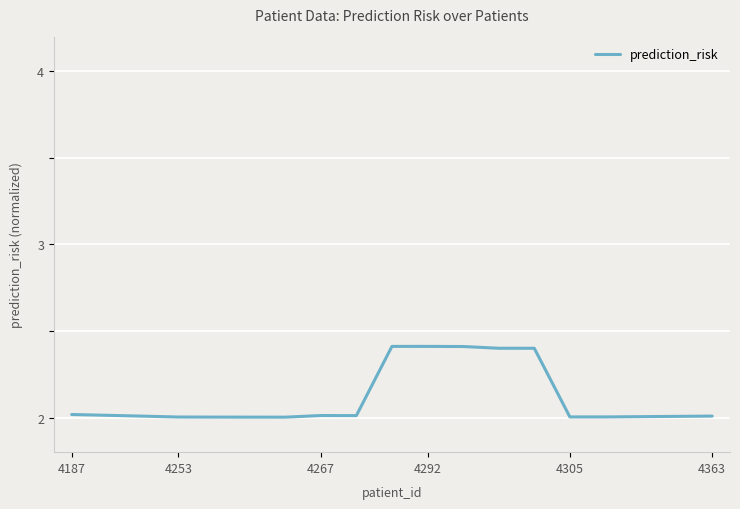

What is the smallest value displayed?

2.0